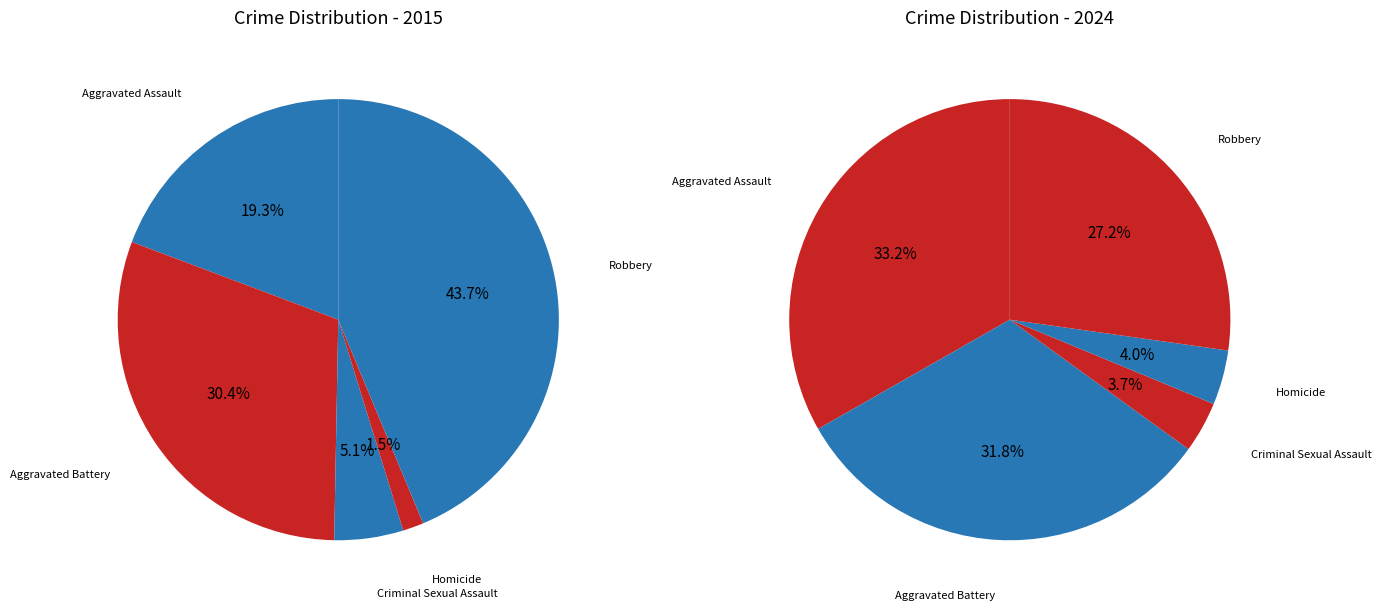

What percentage do Aggravated Assault and Homicide together represent?

20.8%